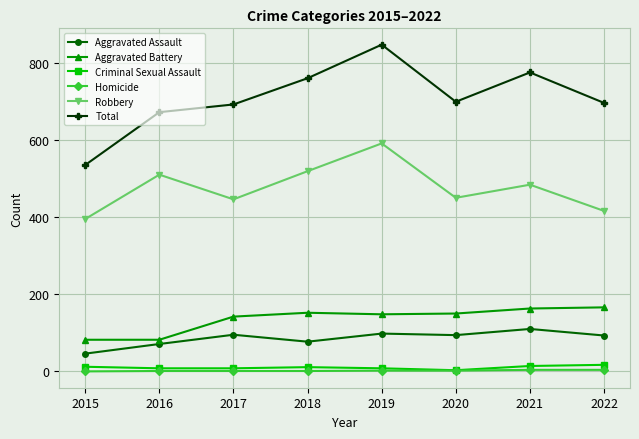

Between 2015 and 2022, which series saw the biggest shift?

Total